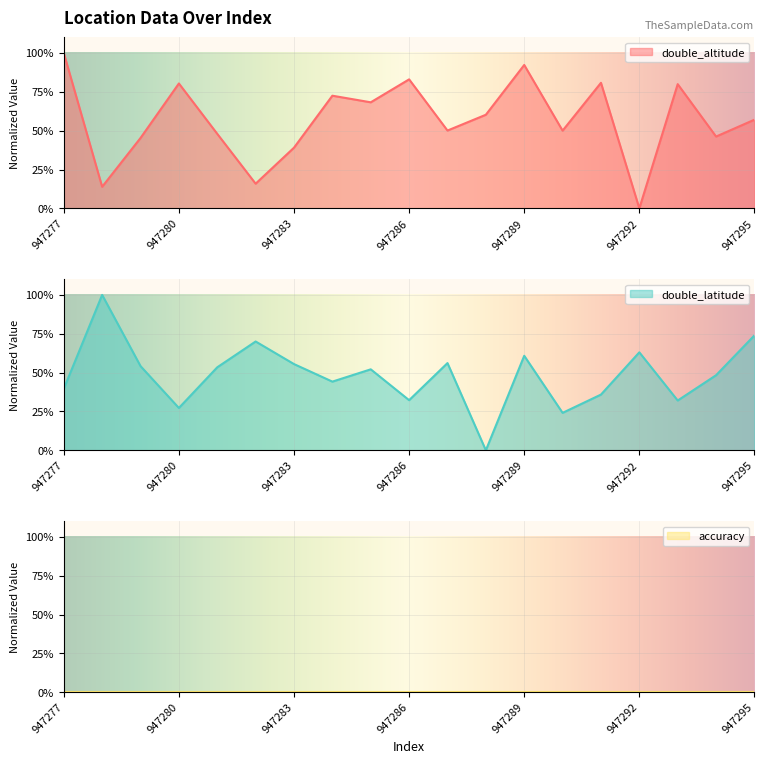

How many interior local valleys does the double_latitude series have?

6